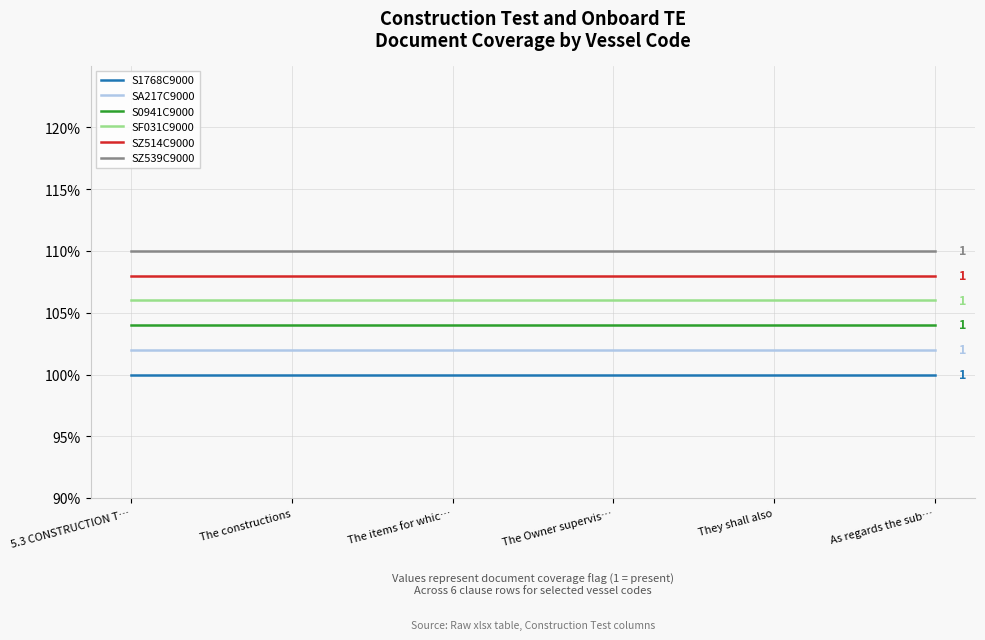

True or false: SZ514C9000 and SA217C9000 cross at least once.

False